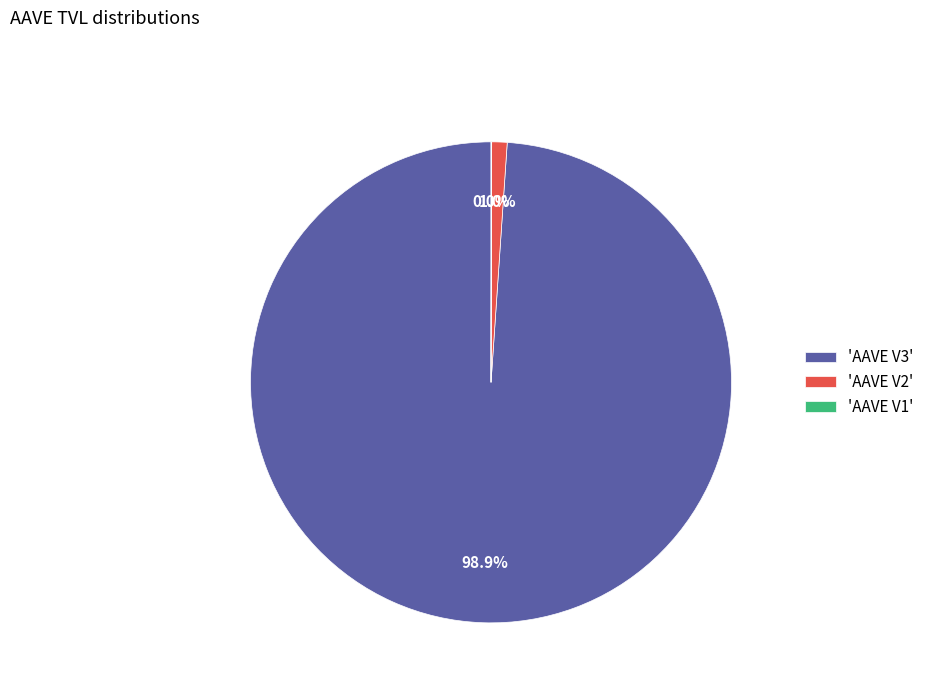

To the nearest percent, what is the difference between the largest and smallest slice percentages?

99%